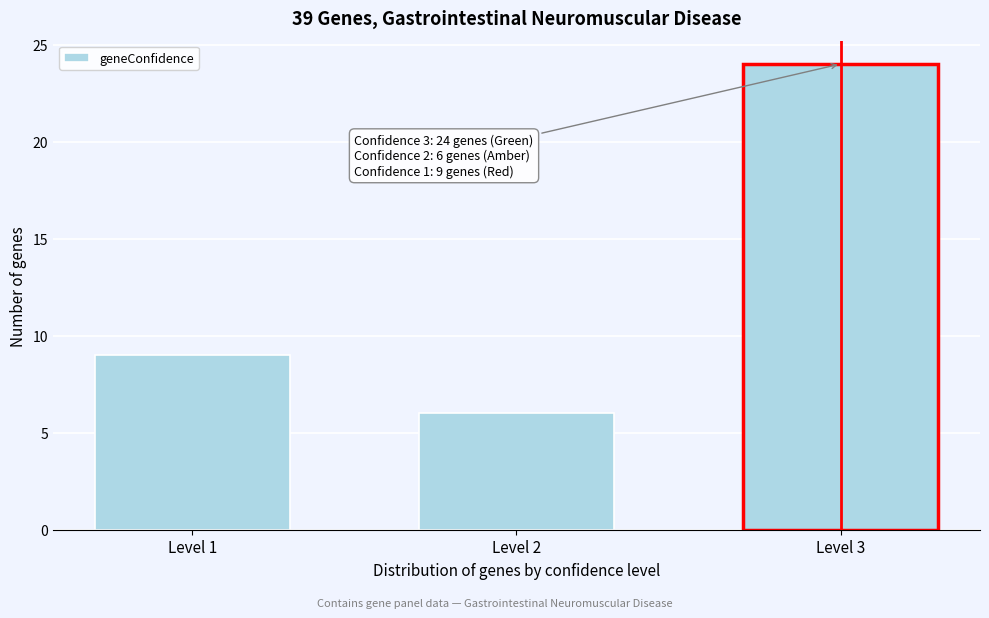

Reading left to right, extract all data points from this chart.

Level 1=9	Level 2=6	Level 3=24